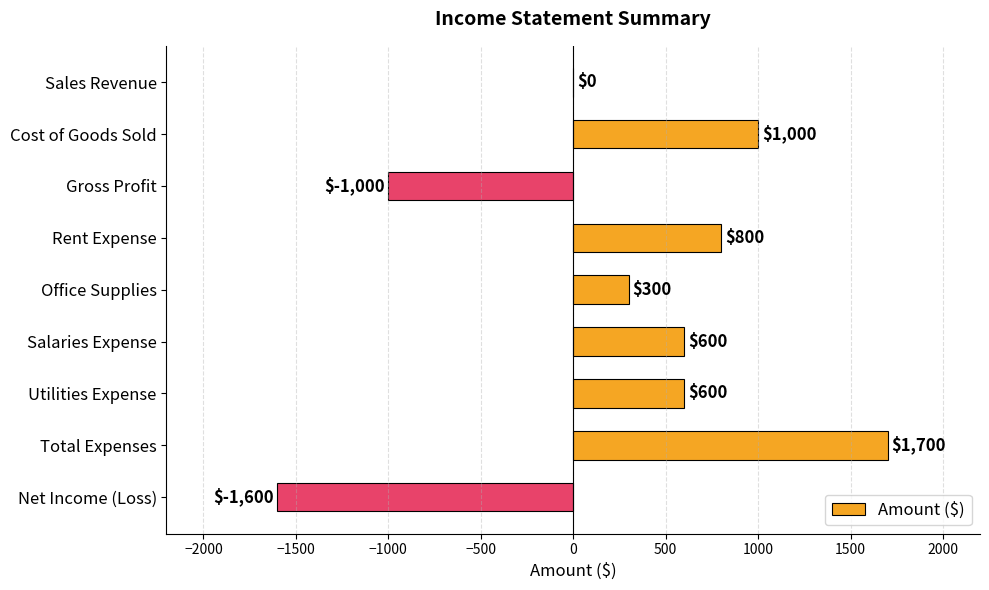

What is the sum of all values?

2400